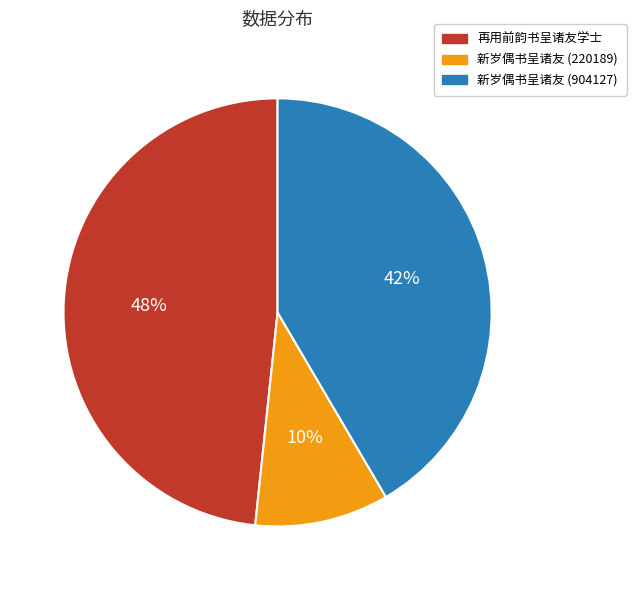

Count the number of slices in the pie.

3